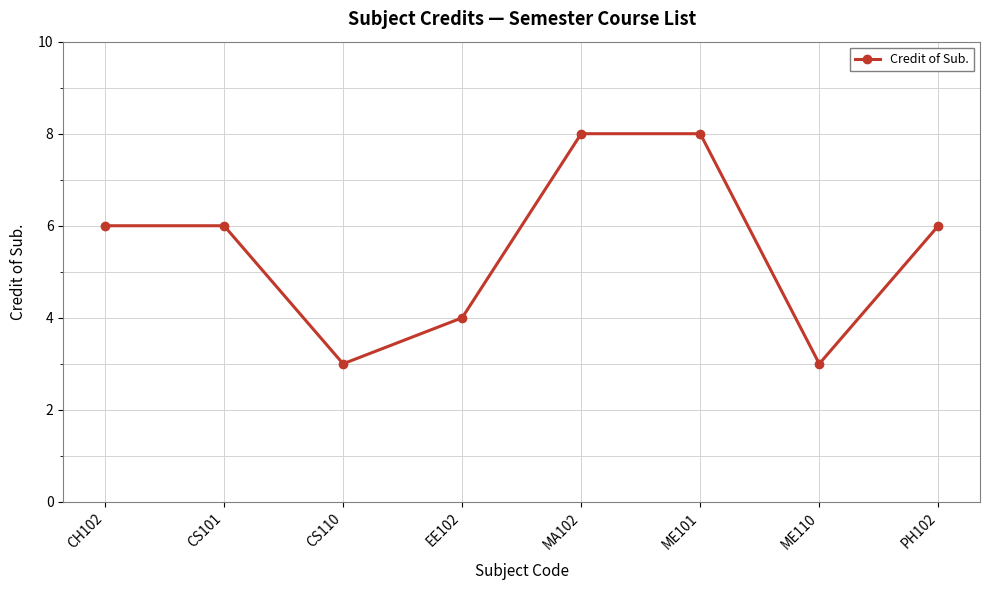

What is the value of the 7th point from the left?

3